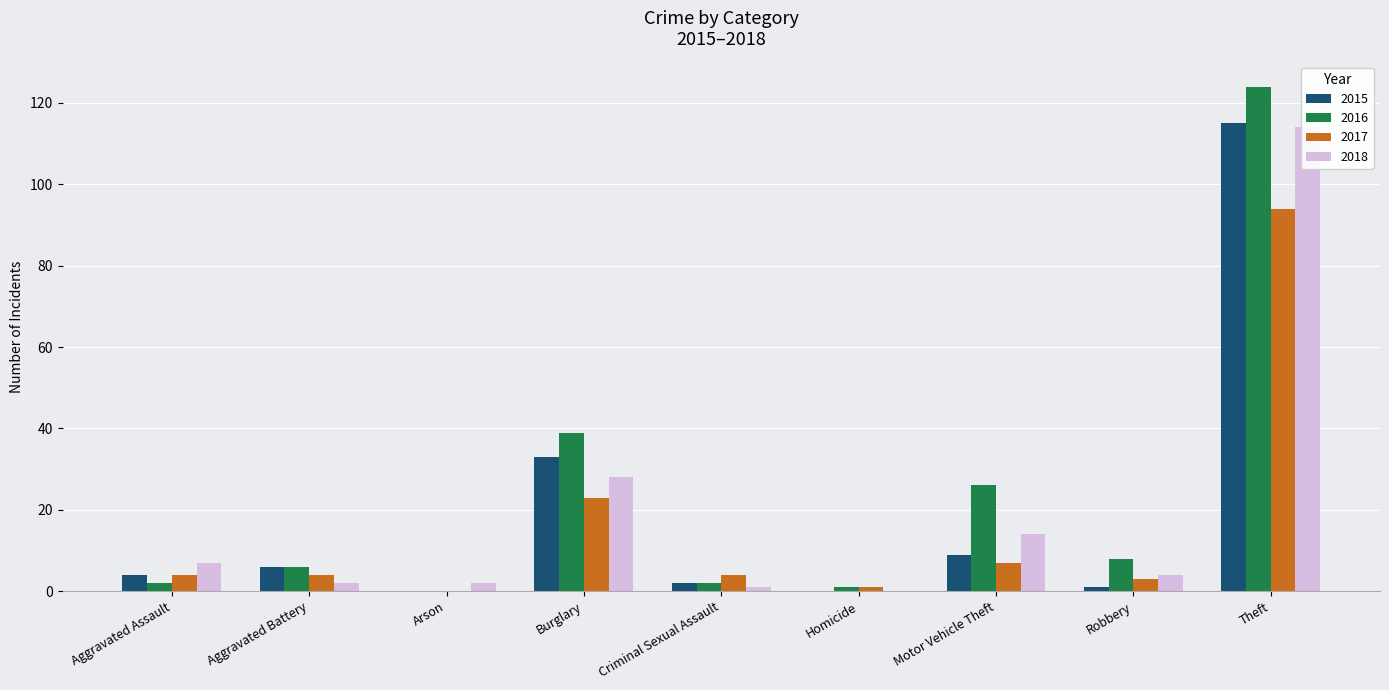

How many categories are shown in the chart?

9